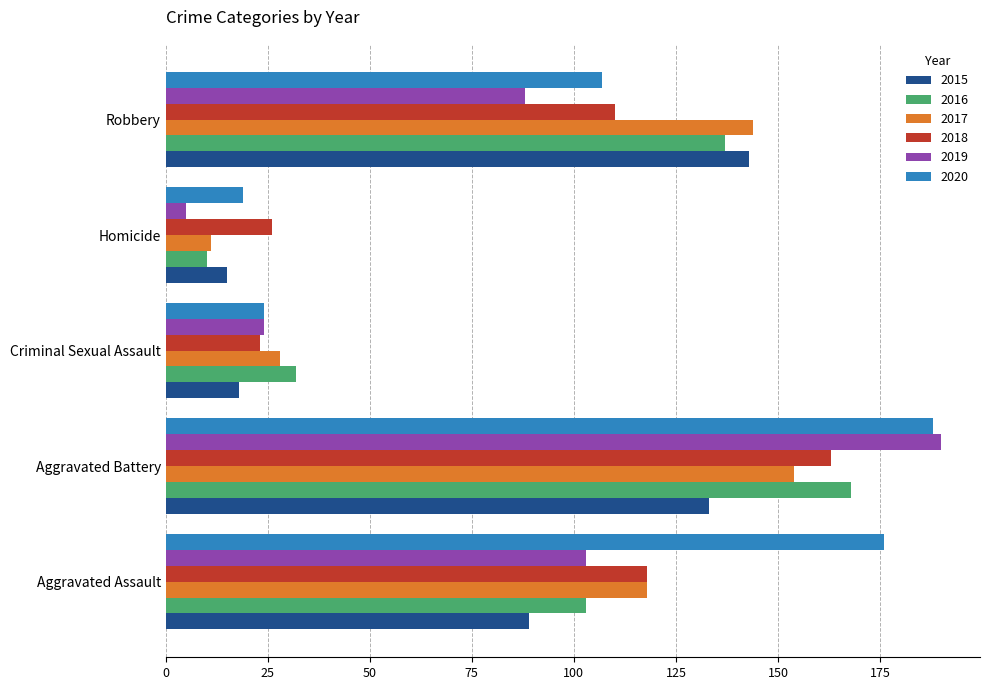

Which series has the widest spread of values?

2019